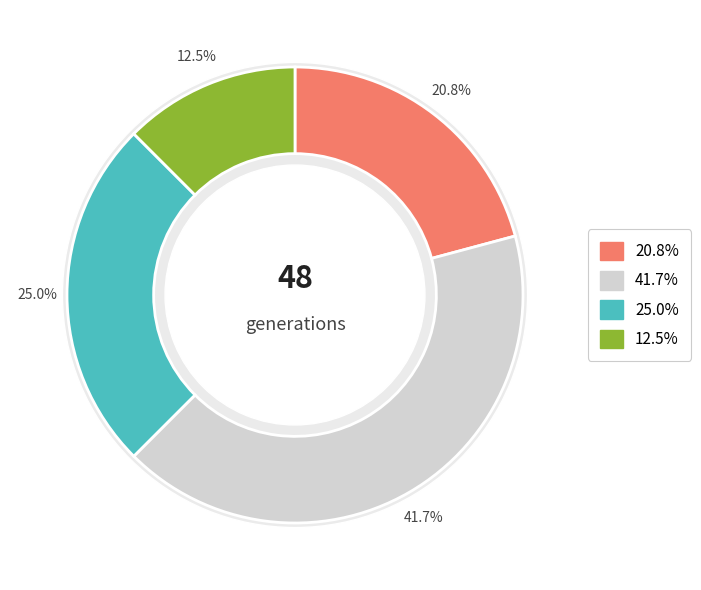

How many segments does this pie chart have?

4